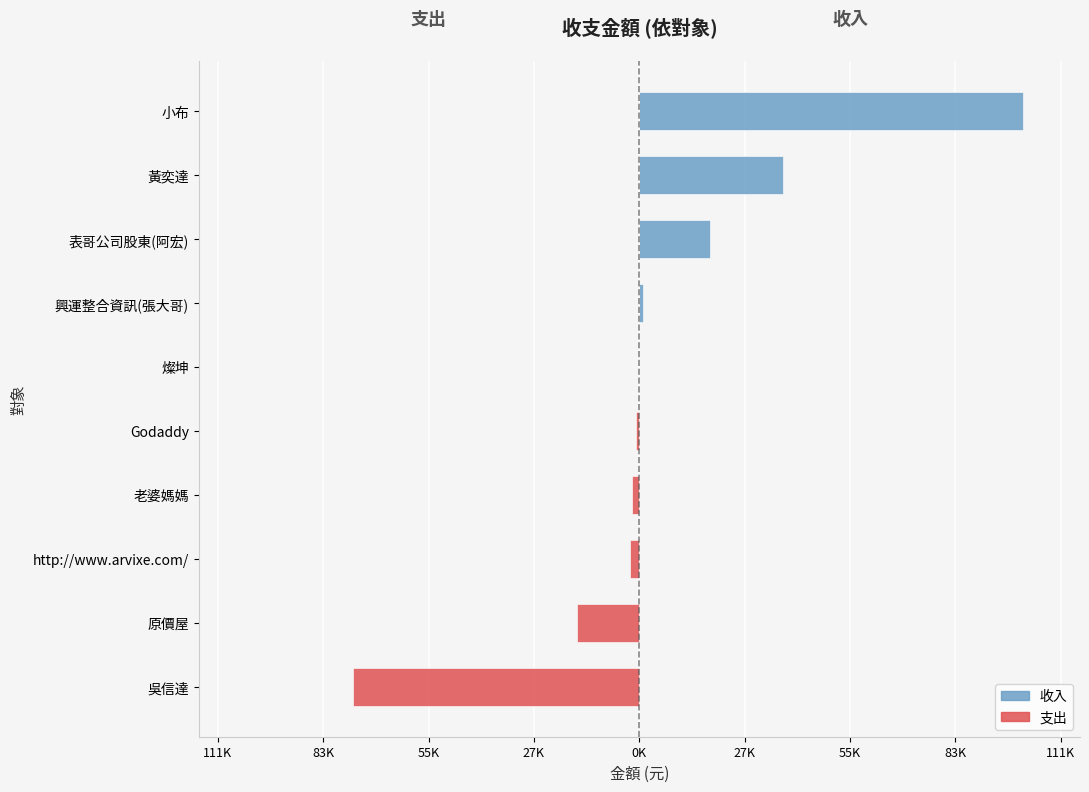

Is it true that 支出 equals -6268 at 原價屋?

False